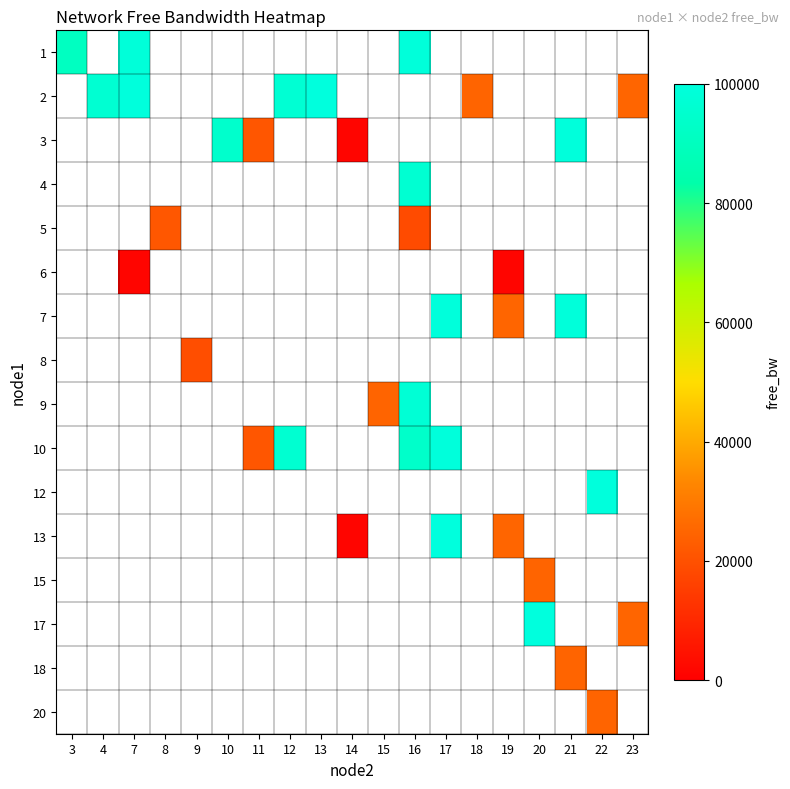

Is the value of 6 at 11 greater than the value of 15 at 18?

No